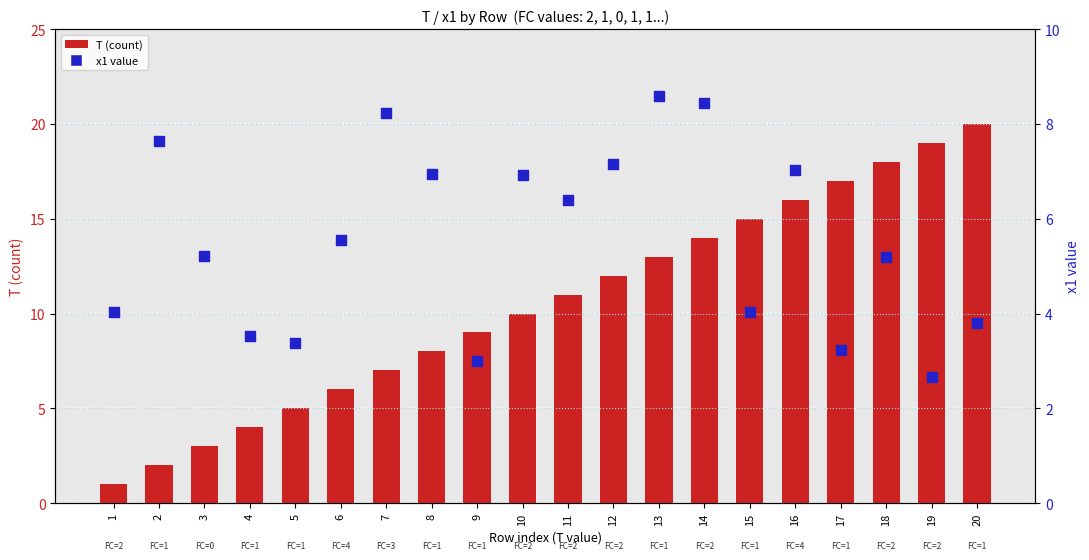

Is the value of x1 (percentile) at 20 greater than the value of T (count) at 16?

No